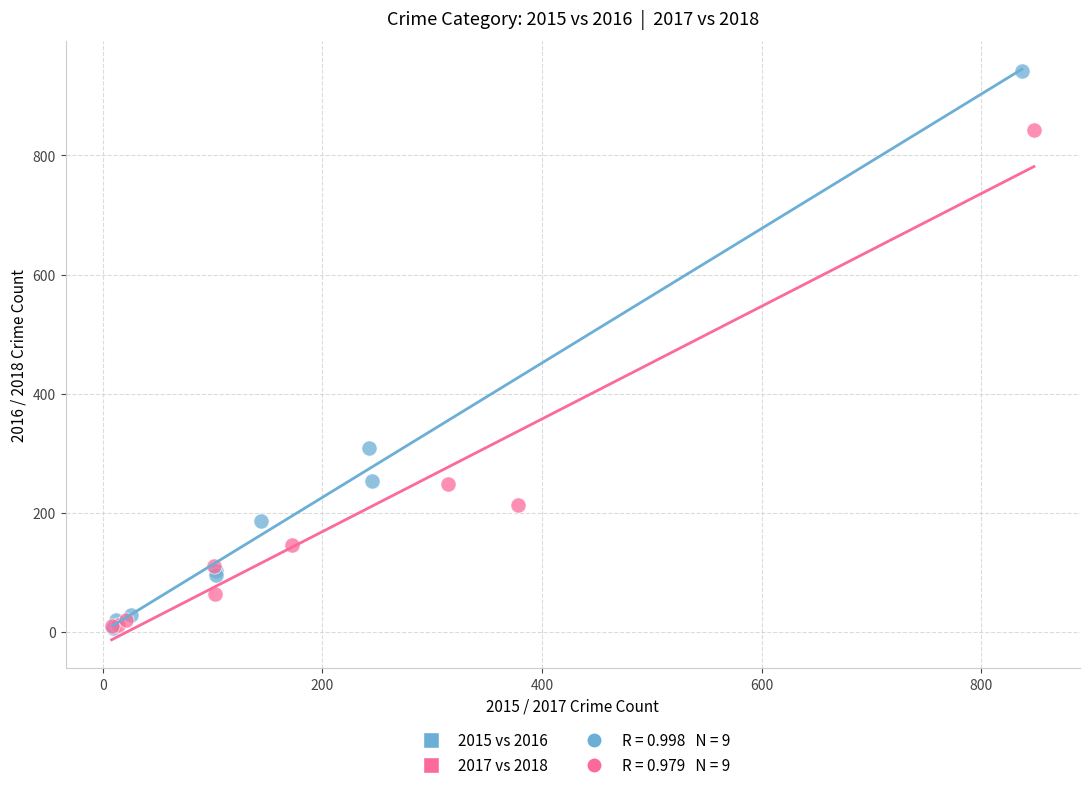

Which series contains the highest Y value?

2015 vs 2016